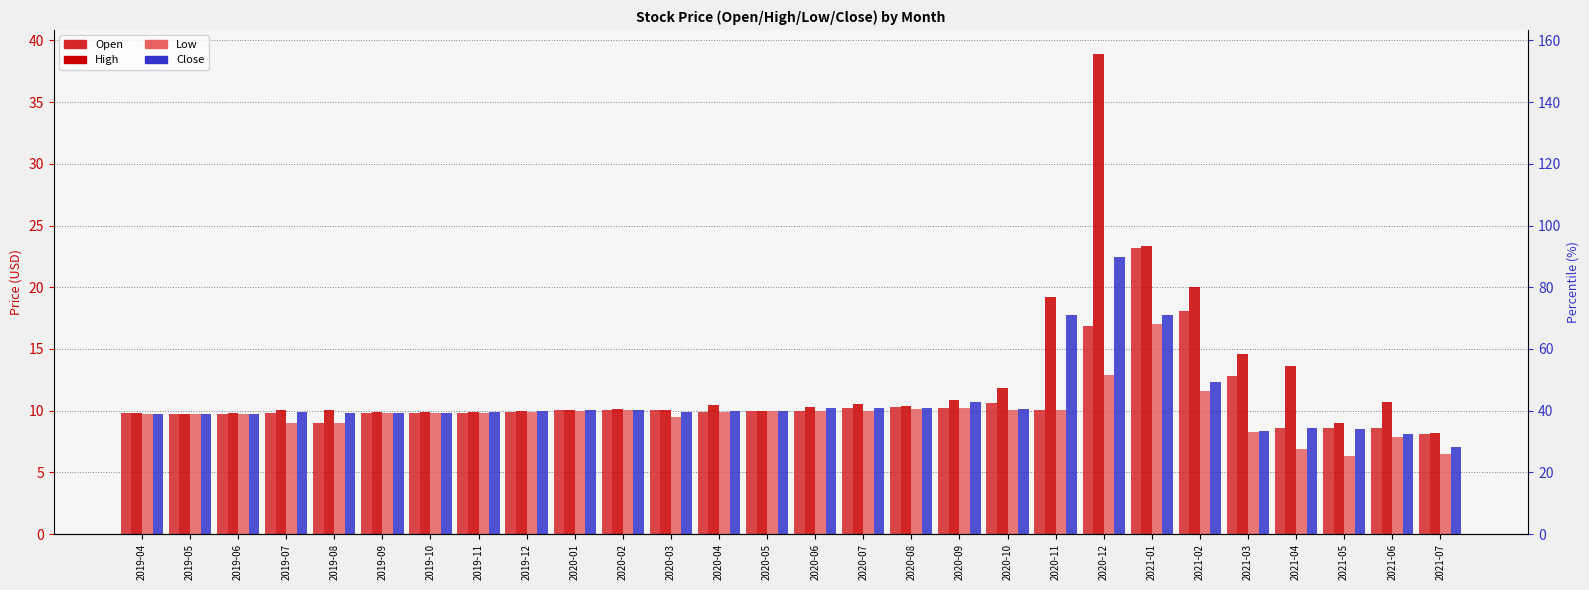

At which category is the sum across all series the highest?

2020-12